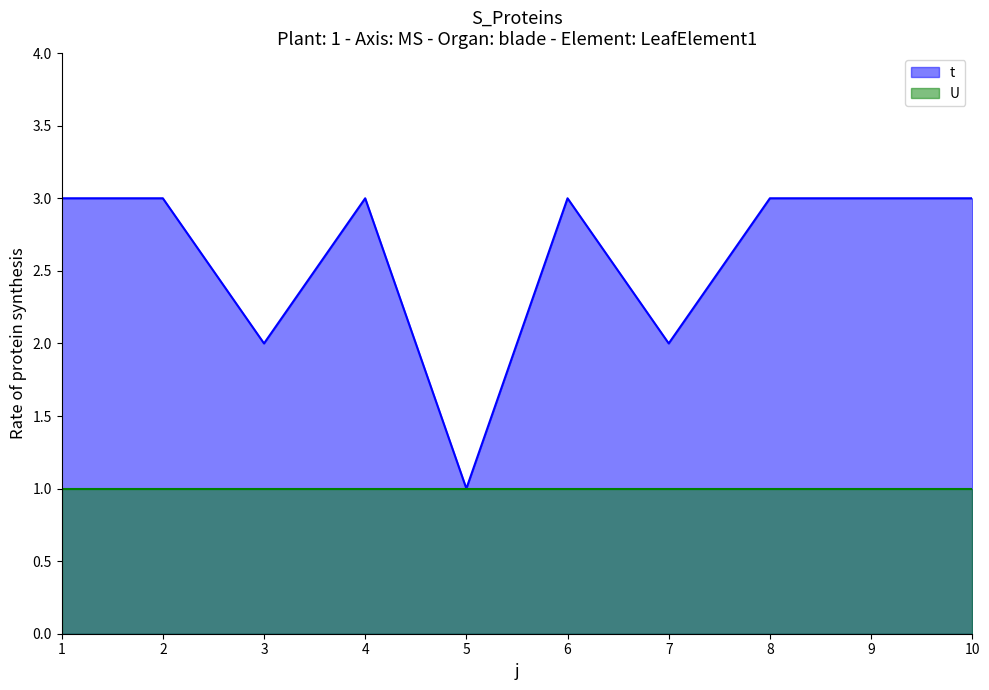

What is the sum of the values at 10 and 7?

5